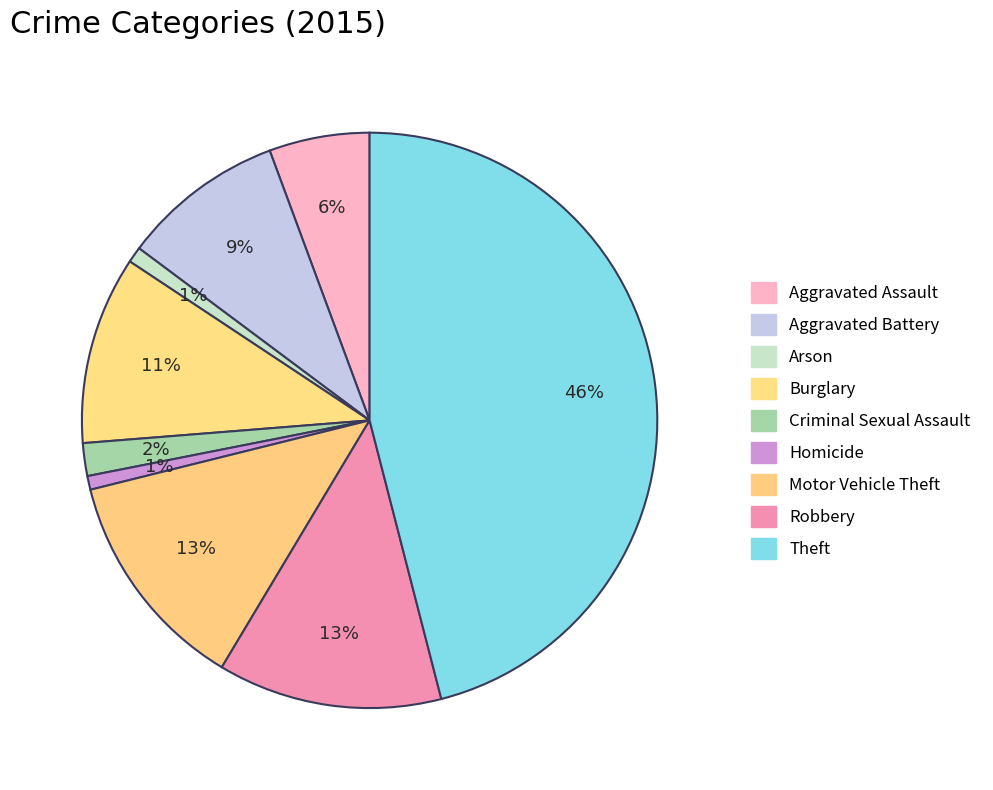

What percentage is the Criminal Sexual Assault slice, to the nearest percent?

2%